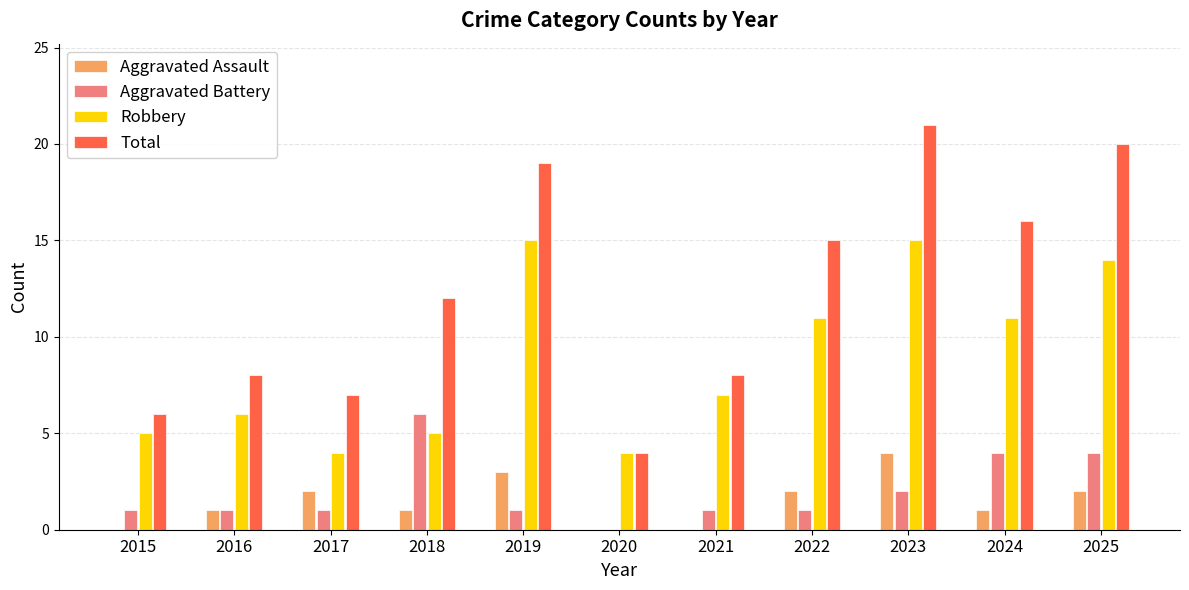

Are the bars grouped side by side (vs. stacked)?

Yes